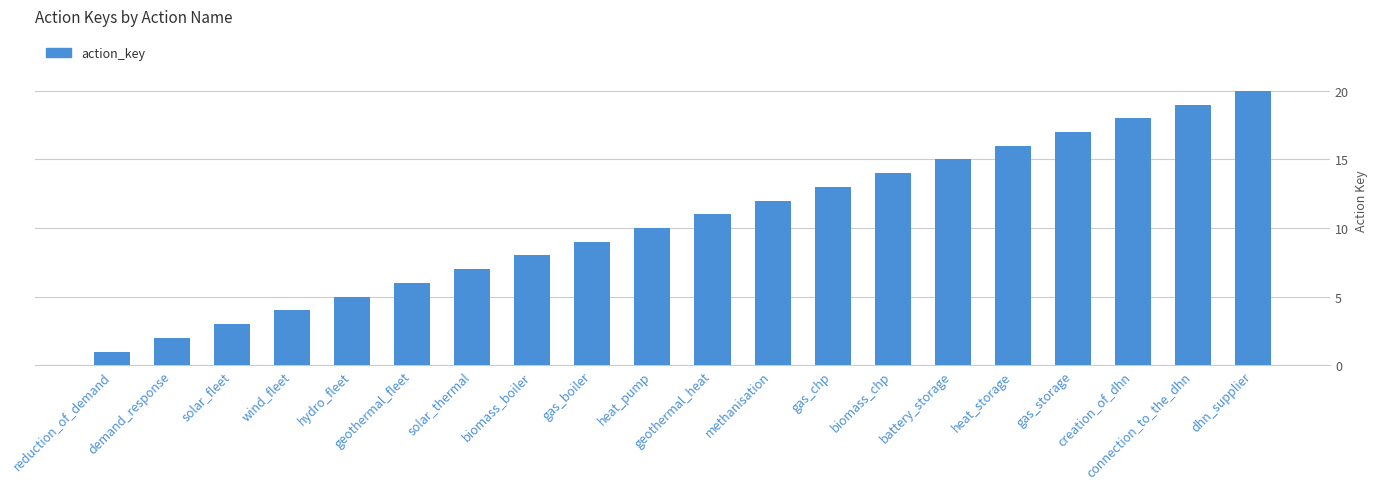

Is it true that the value at biomass_chp is 14?

True